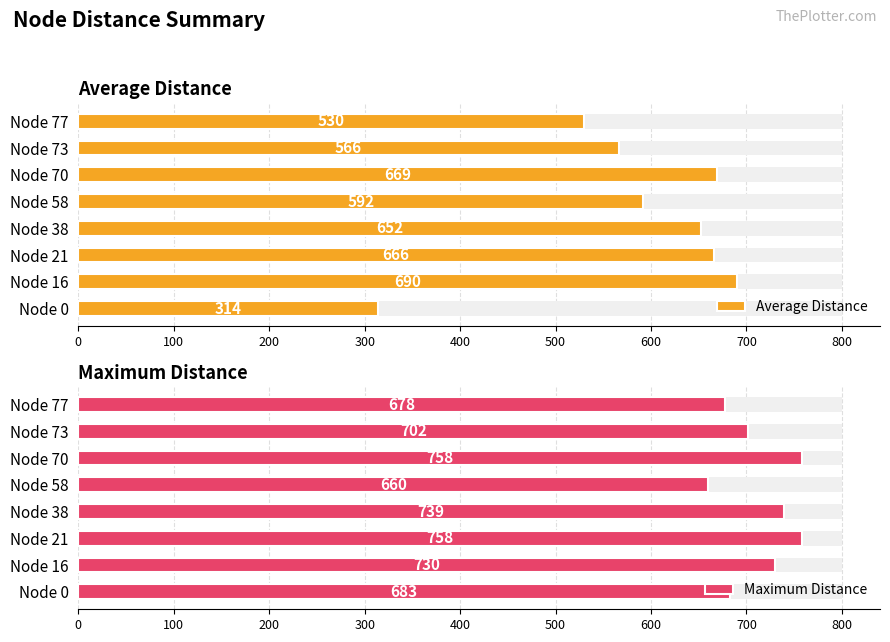

Which series has the widest spread of values?

Average Distance